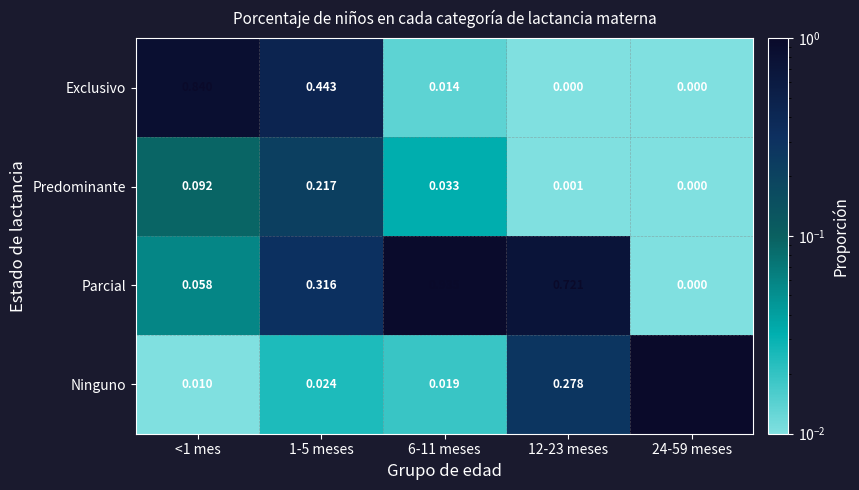

Which series has the largest total across all categories?

Parcial